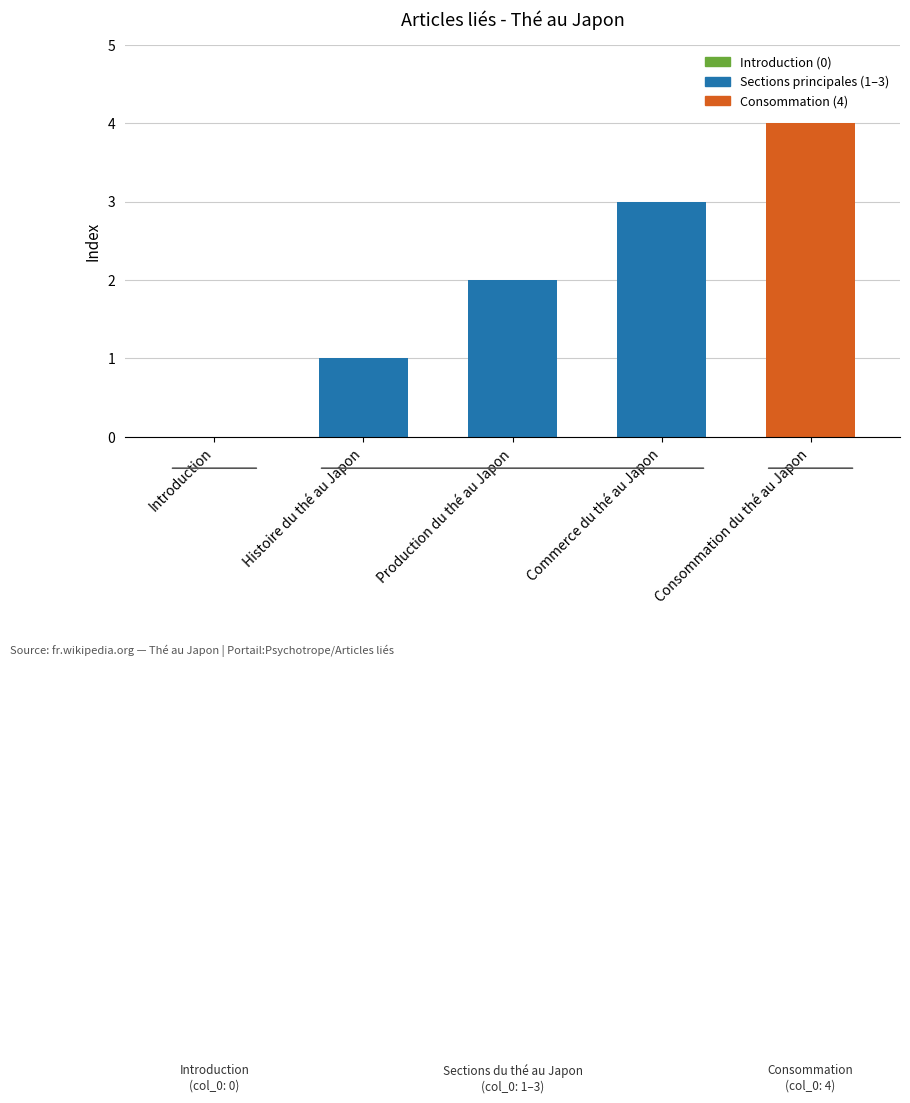

What is the change in value from Production du thé au Japon to Consommation du thé au Japon?

+2